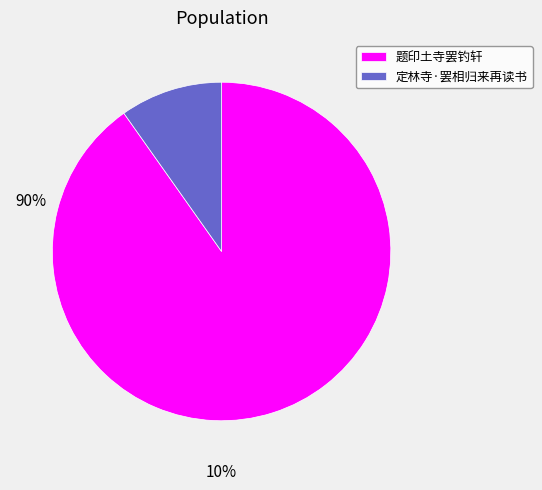

Is it true that 题印土寺罢钓轩 is 90% of the pie?

True